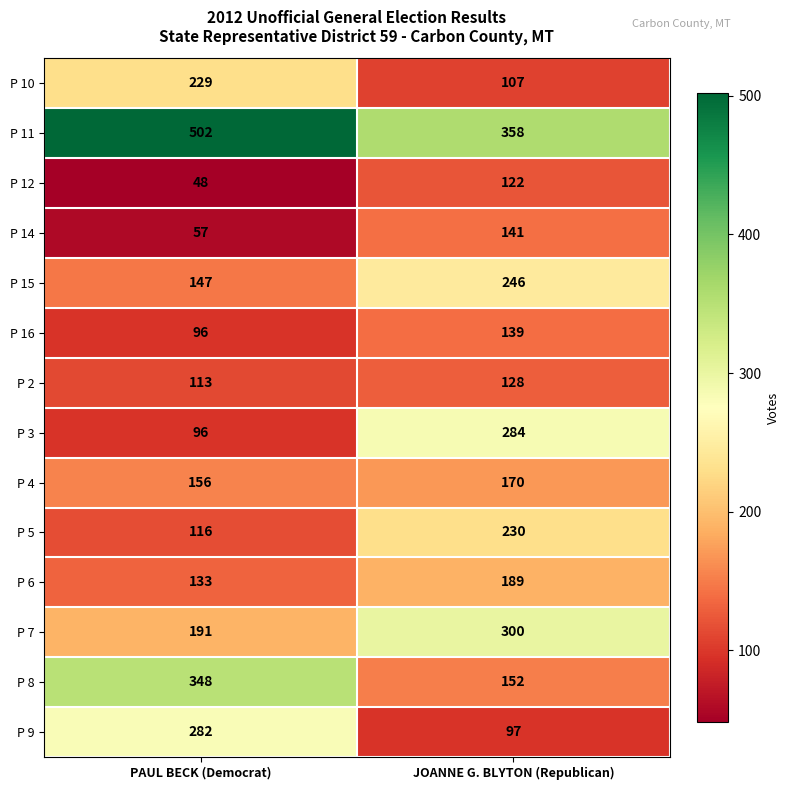

What is the average value of the P 16 series?

118